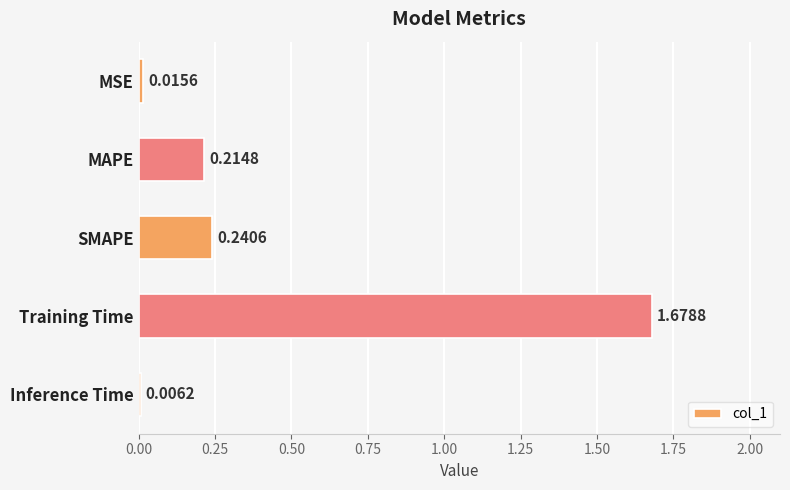

What is the sum of all values?

2.2